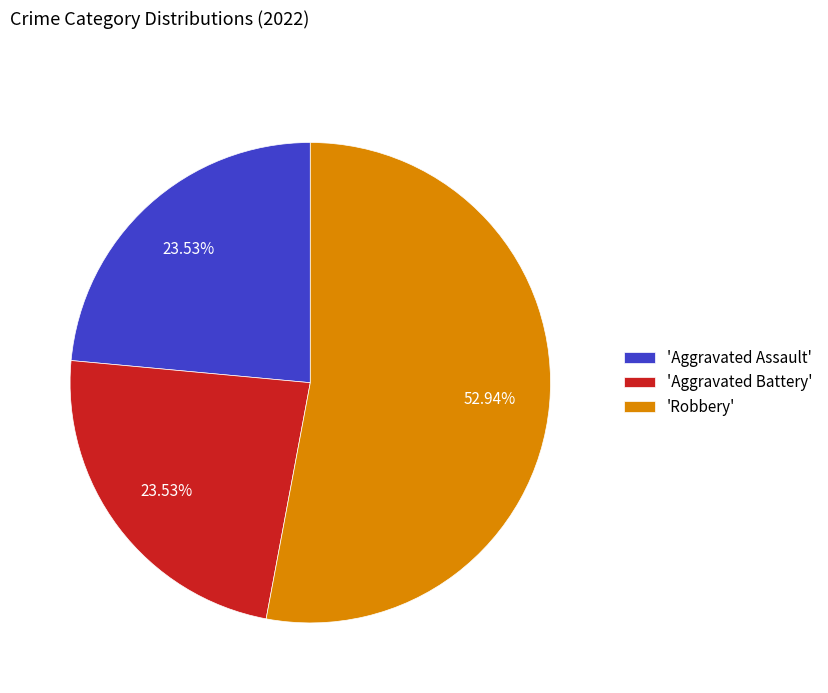

Which slice represents more than half of the pie?

'Robbery'